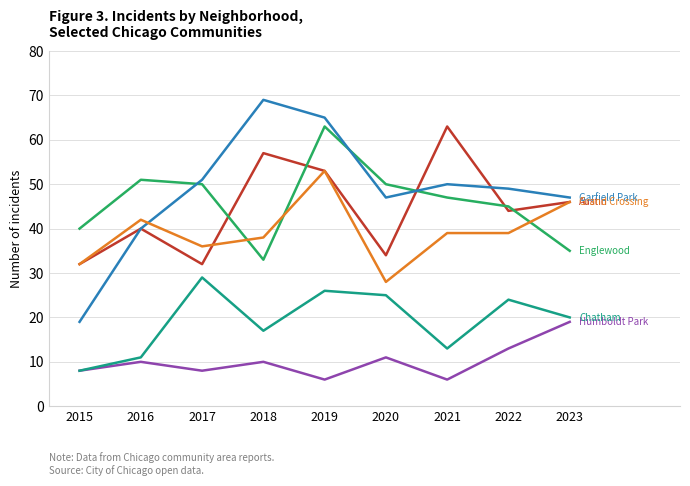

What is the difference between the highest and lowest values at 2021?

57